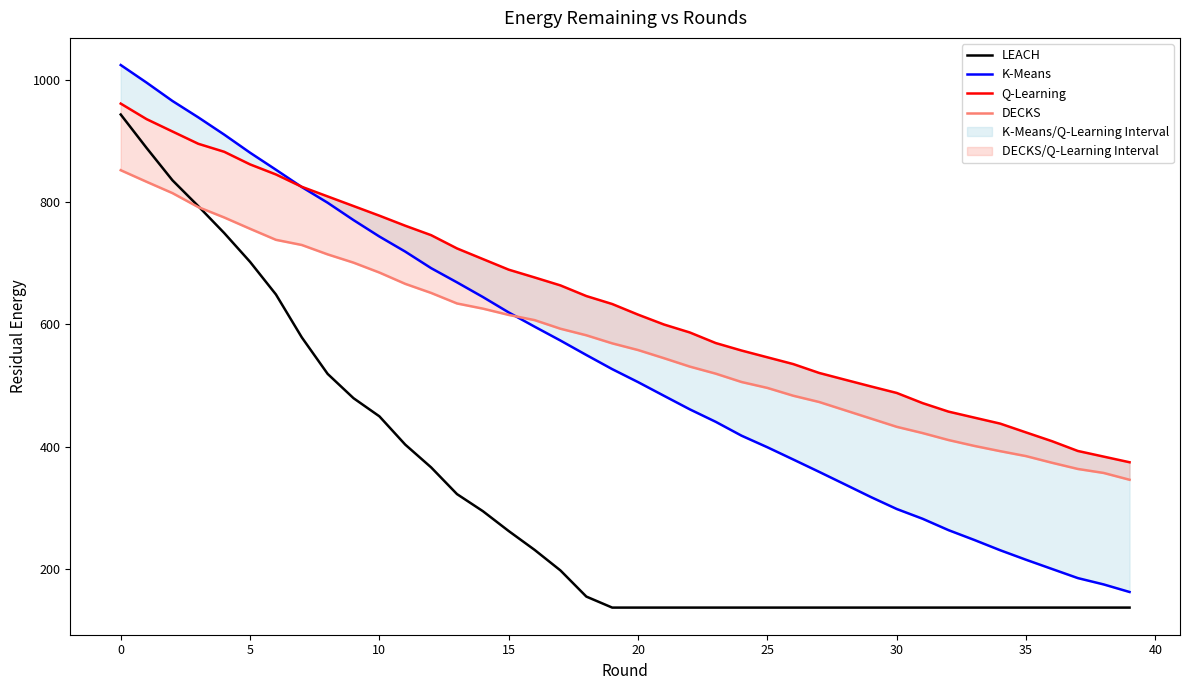

Which series has the largest total across all categories?

Q-Learning